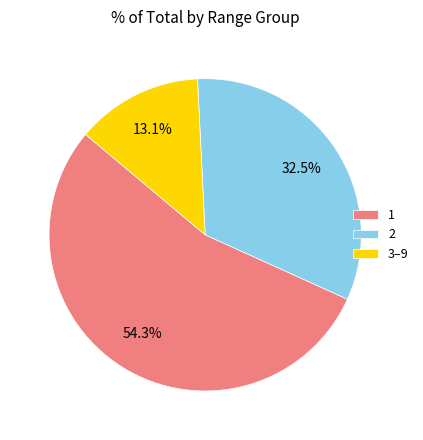

Which category has the biggest portion of the pie?

1